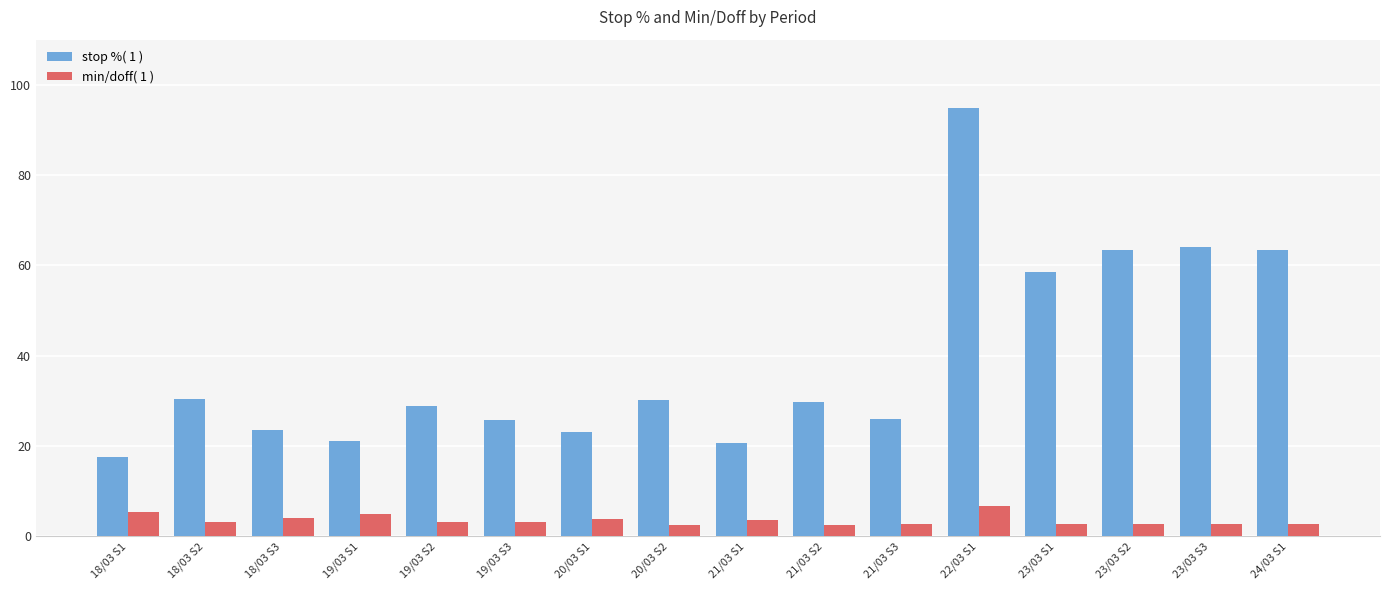

Which series has the widest spread of values?

stop %( 1 )